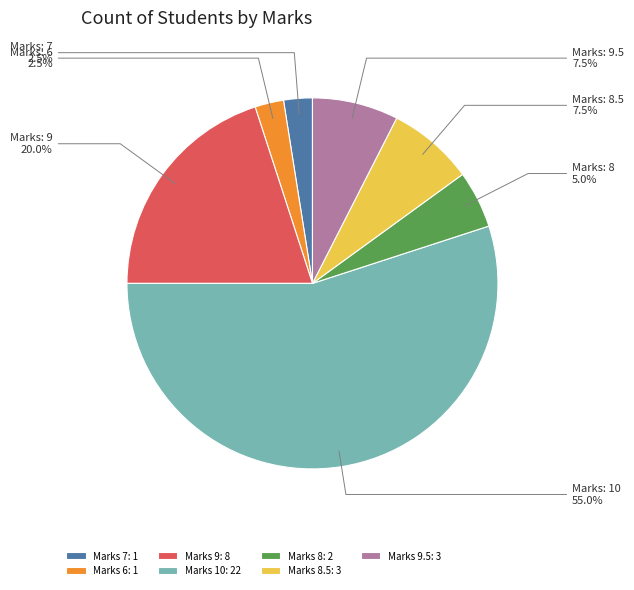

Which has a higher value, Marks 10: 22 or Marks 9.5: 3?

Marks 10: 22